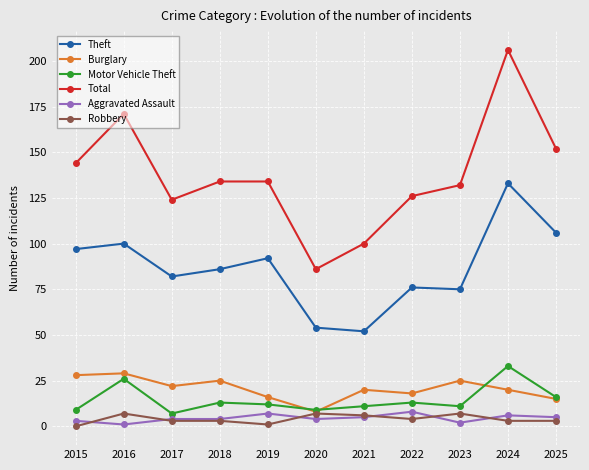

Where is the first local minimum for Aggravated Assault?

2016